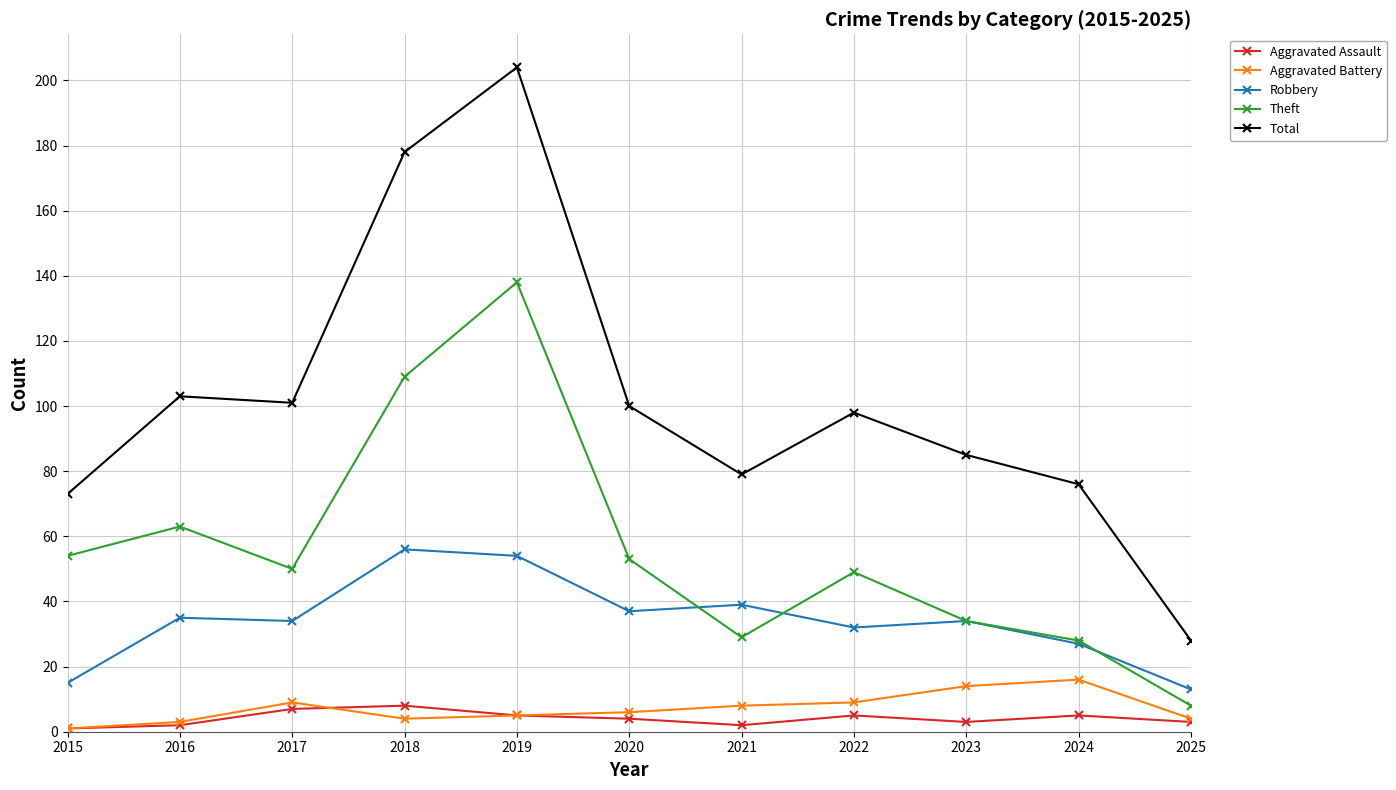

What is the difference between the maximum and minimum values in the Theft series?

130